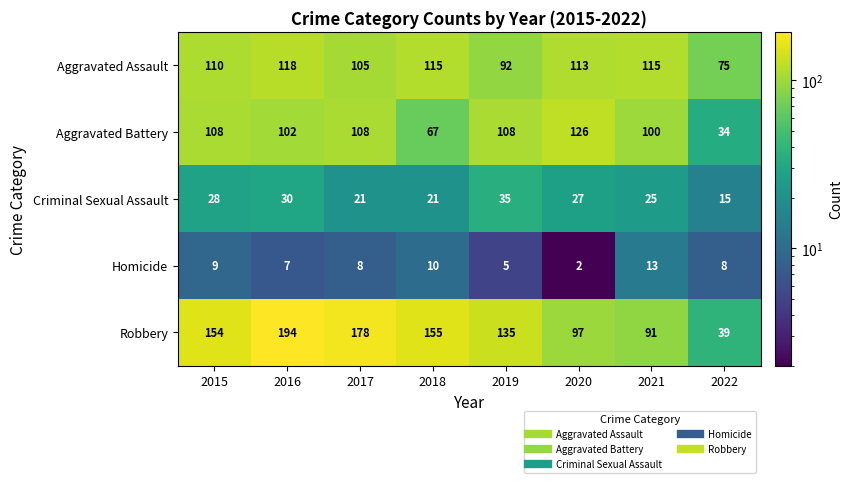

How many distinct data groups are displayed?

5